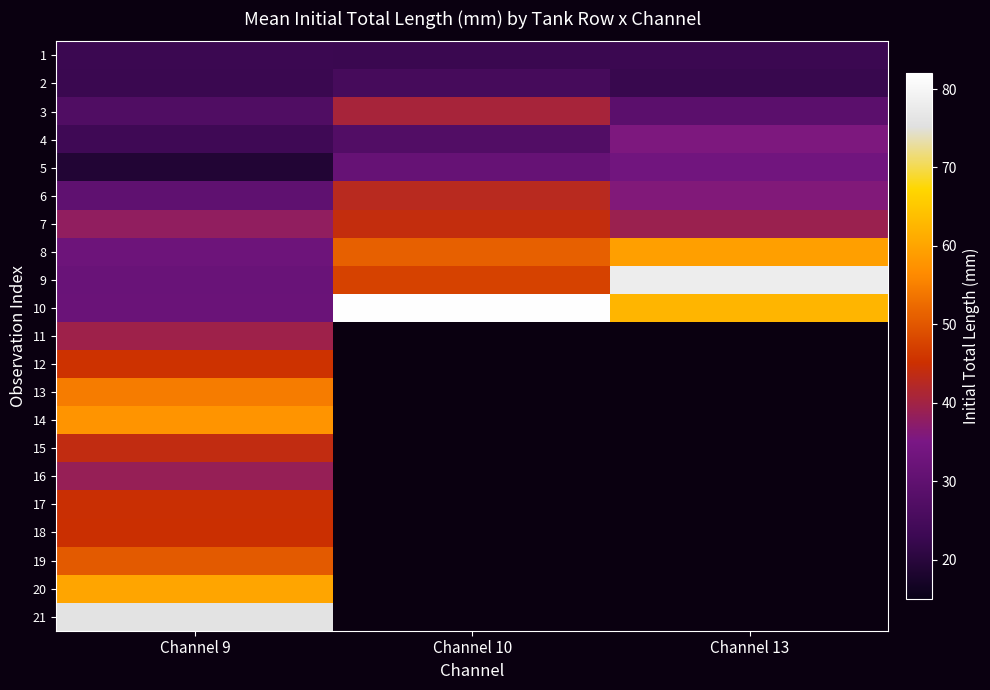

Rank the categories by 20 value from lowest to highest.

Channel 9, Channel 10, Channel 13